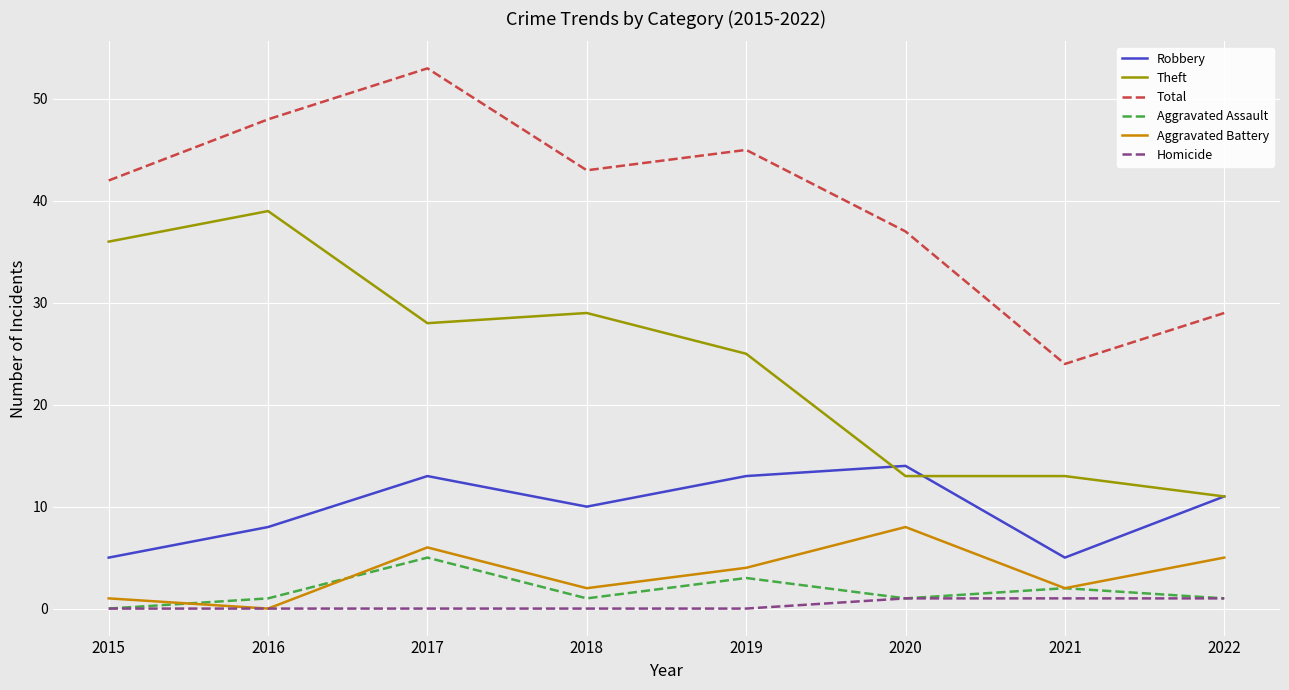

Reading left to right, list all the values displayed in this chart.

Robbery: 5	8	13	10	13	14	5	11
Theft: 36	39	28	29	25	13	13	11
Total: 42	48	53	43	45	37	24	29
Aggravated Assault: 0	1	5	1	3	1	2	1
Aggravated Battery: 1	0	6	2	4	8	2	5
Homicide: 0	0	0	0	0	1	1	1